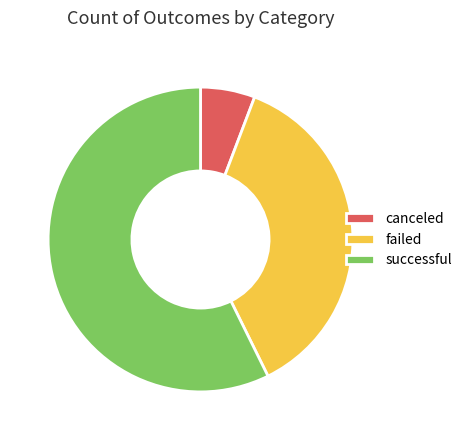

Is it true that successful is 64% of the pie?

False